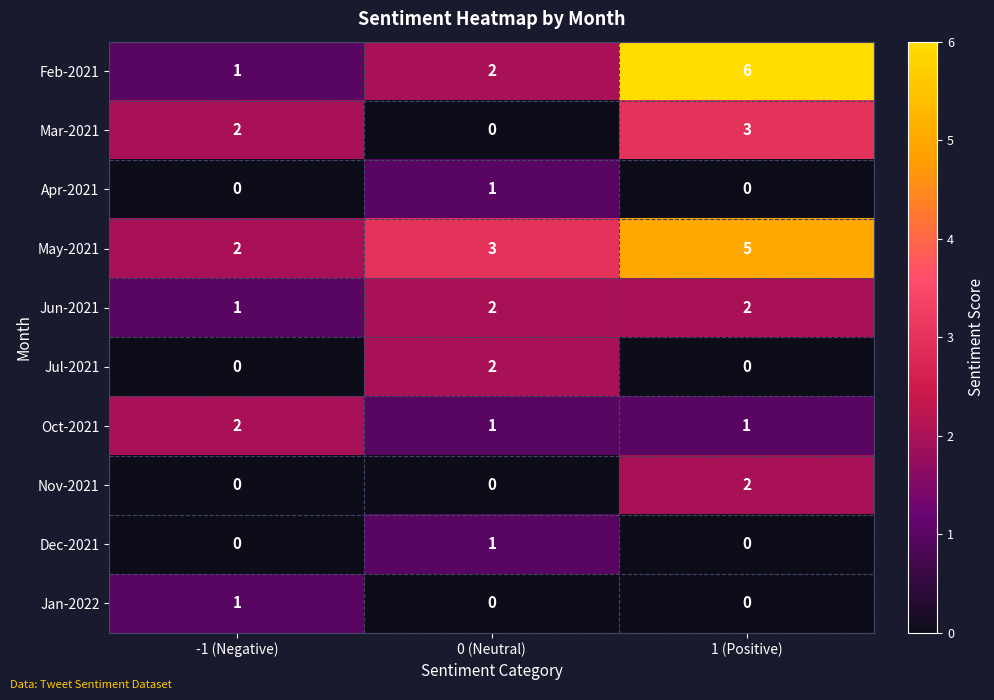

Rank the categories by Feb-2021 value from highest to lowest.

1 (Positive), 0 (Neutral), -1 (Negative)